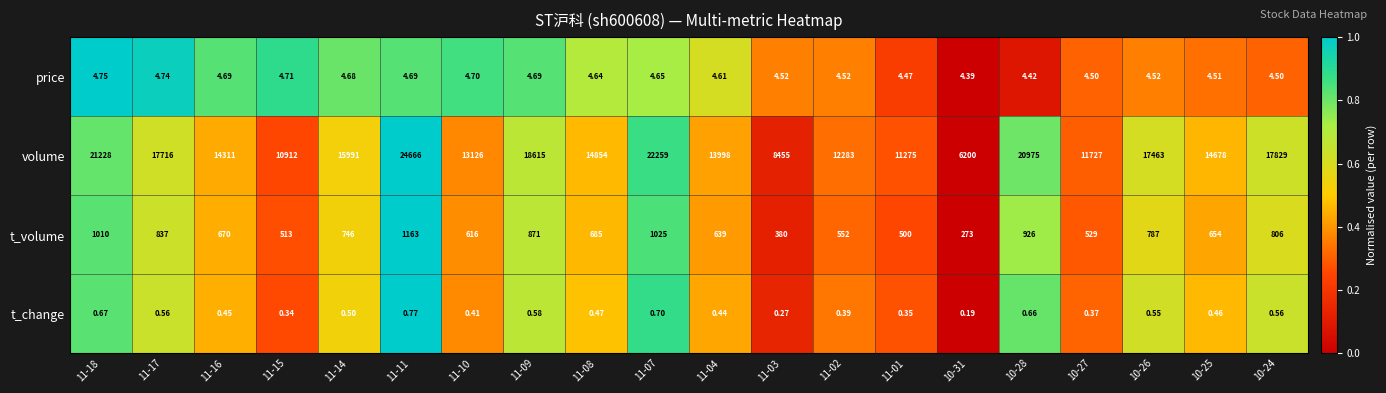

Rank the series by their maximum value, from lowest to highest.

t_change, price, t_volume, volume